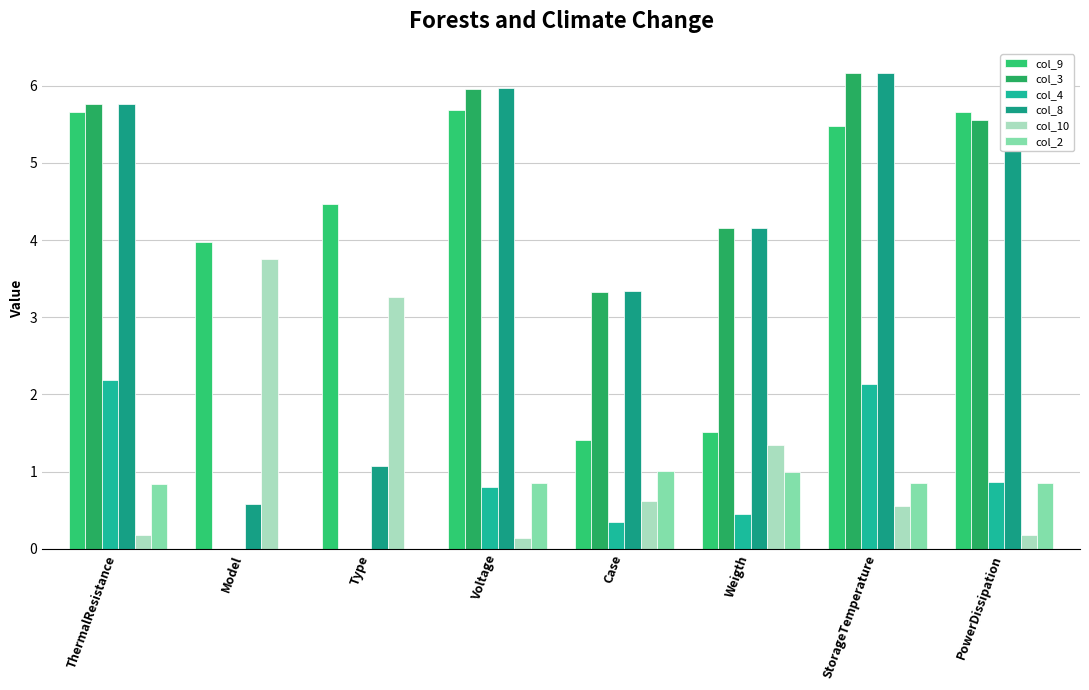

List the labels in order of col_9 value, smallest first.

Case, Weigth, Model, Type, StorageTemperature, ThermalResistance, PowerDissipation, Voltage